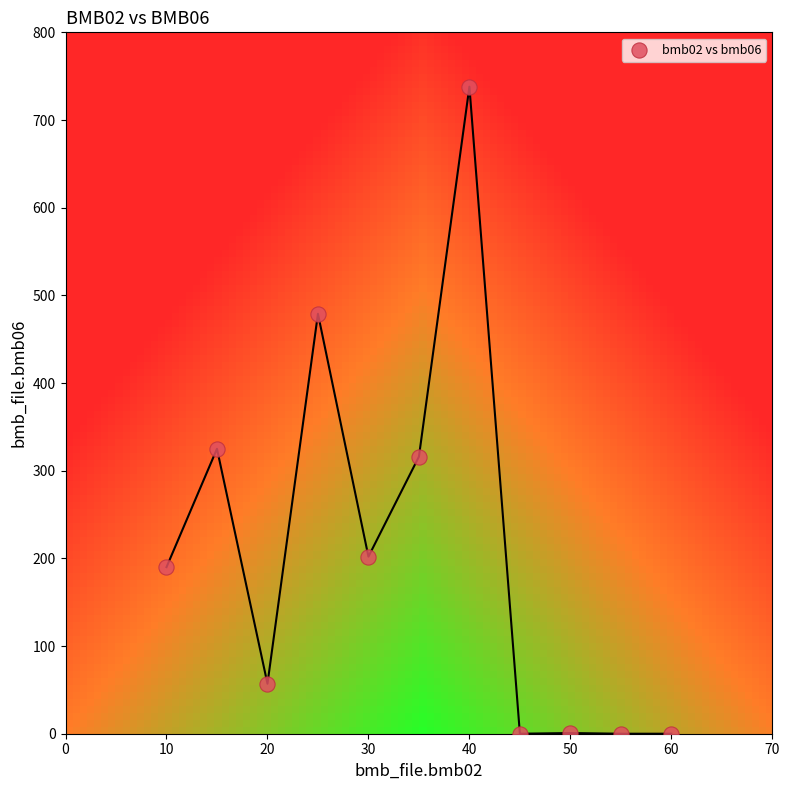

What Y value in the scatter plot is closest to 369?

325.0